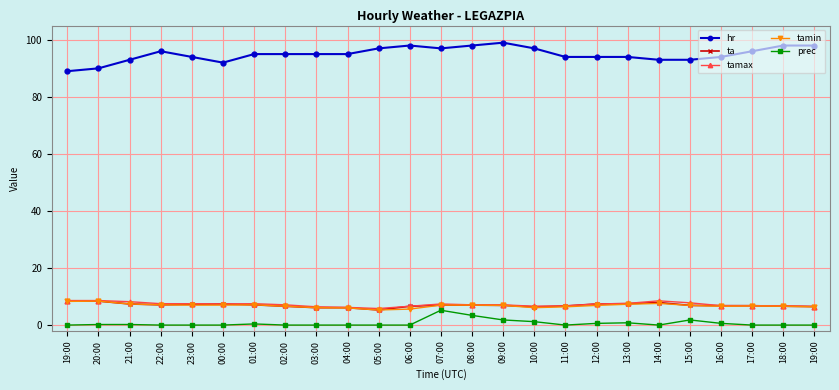

True or false: tamax and tamin intersect in this chart.

False